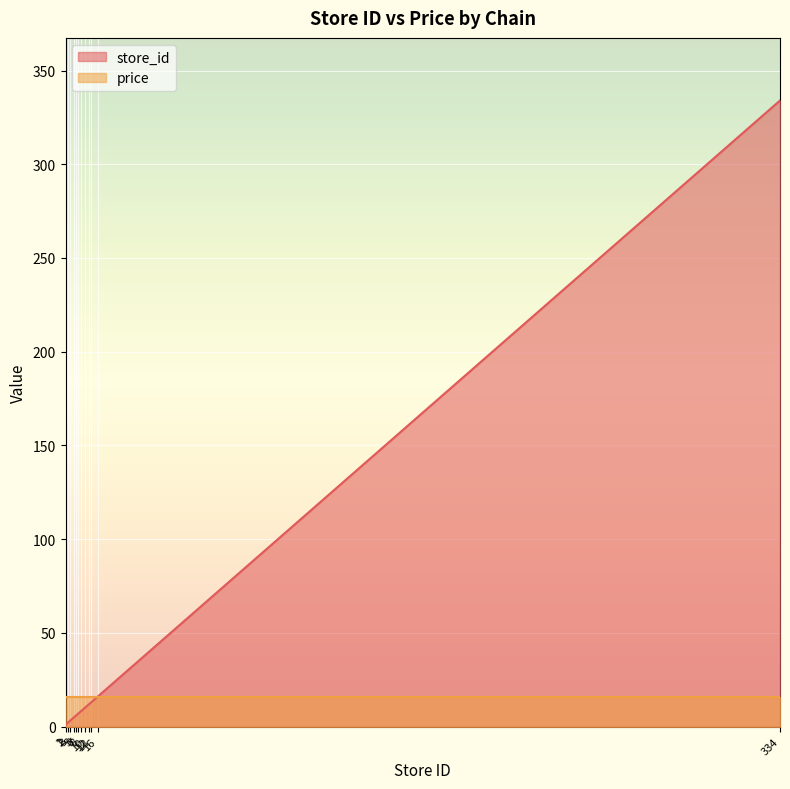

Reading left to right, what are all the values shown in this chart?

1	2	3	5	6	7	8	10	12	13	16	334